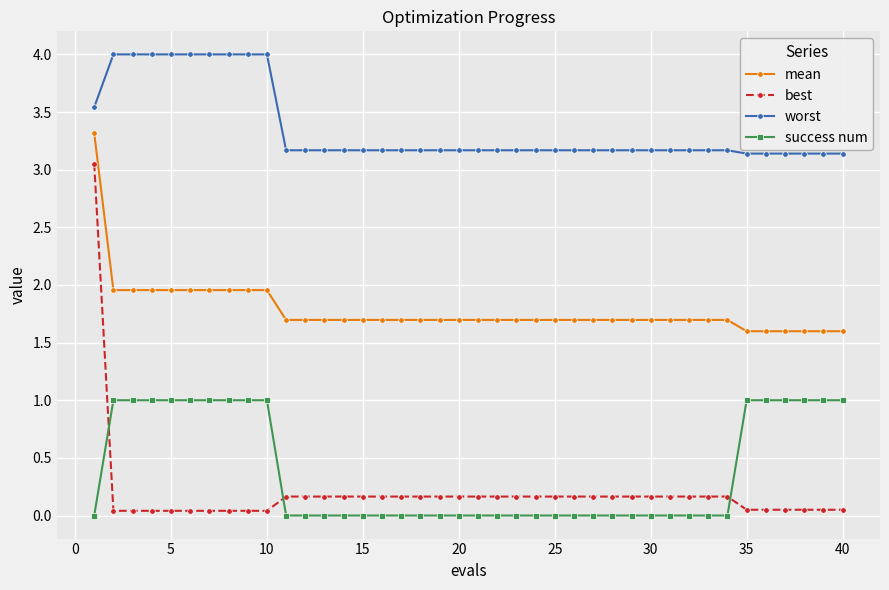

What is the average value of the success num series?

0.4